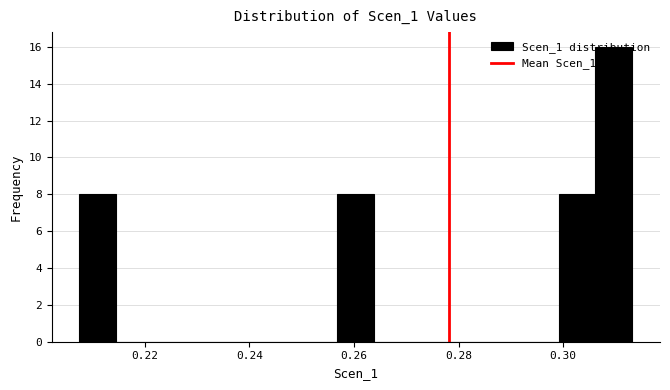

Read against the x-axis, roughly where is the centre of the tallest bar?

0.310